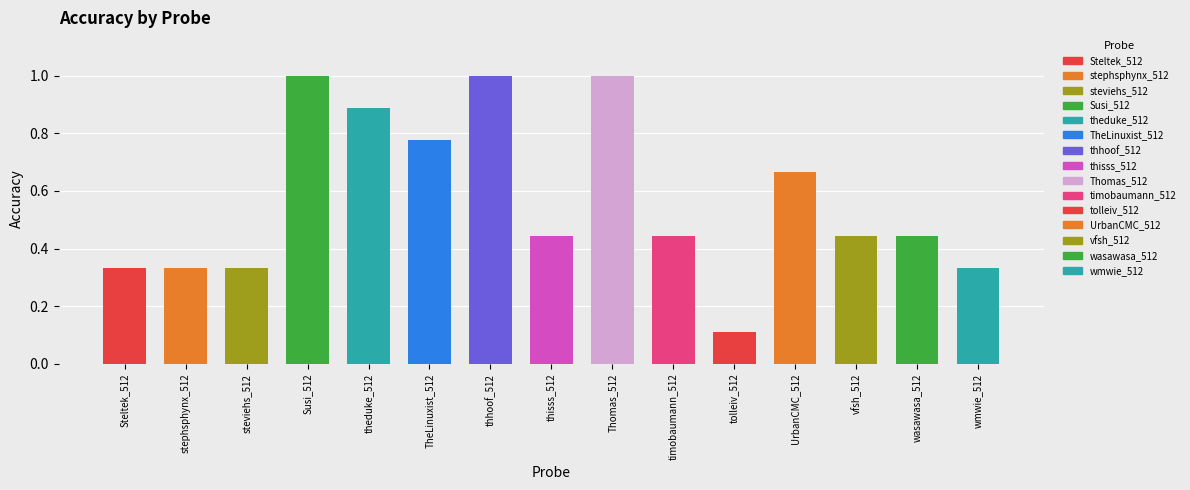

What is the label of the 13th bar from the left?

vfsh_512